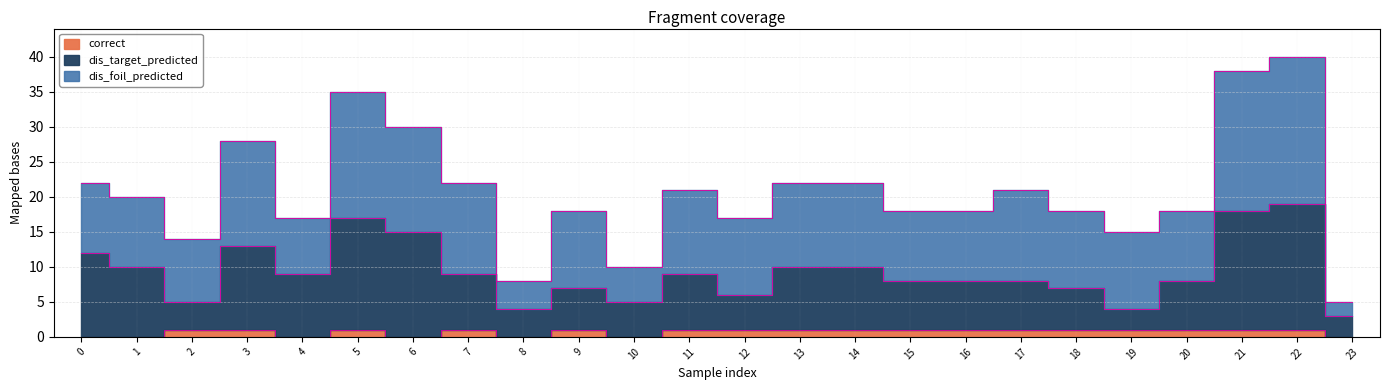

Which has a higher value, 17 or 21?

21